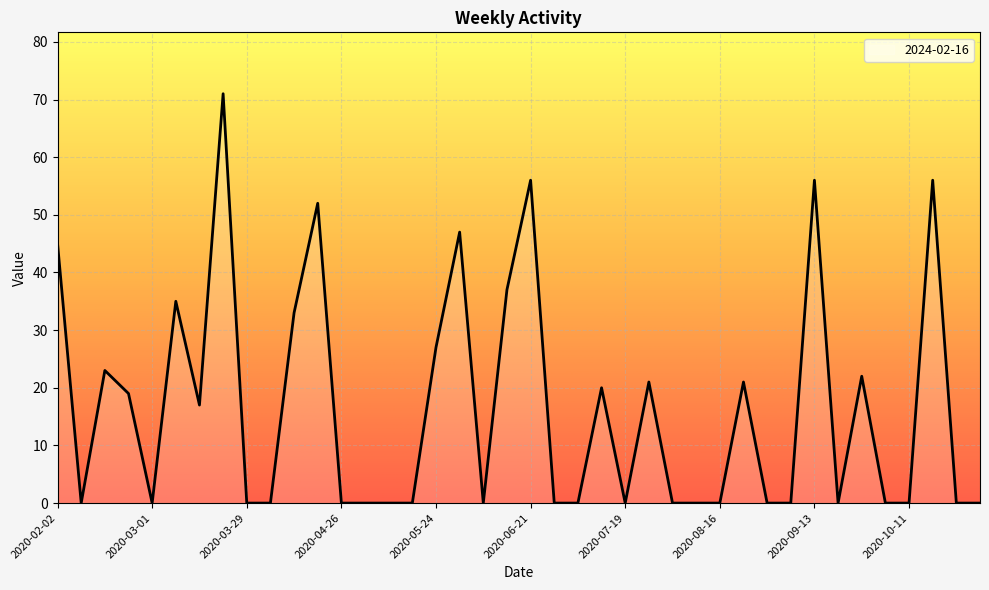

What is the maximum value shown in the chart?

71